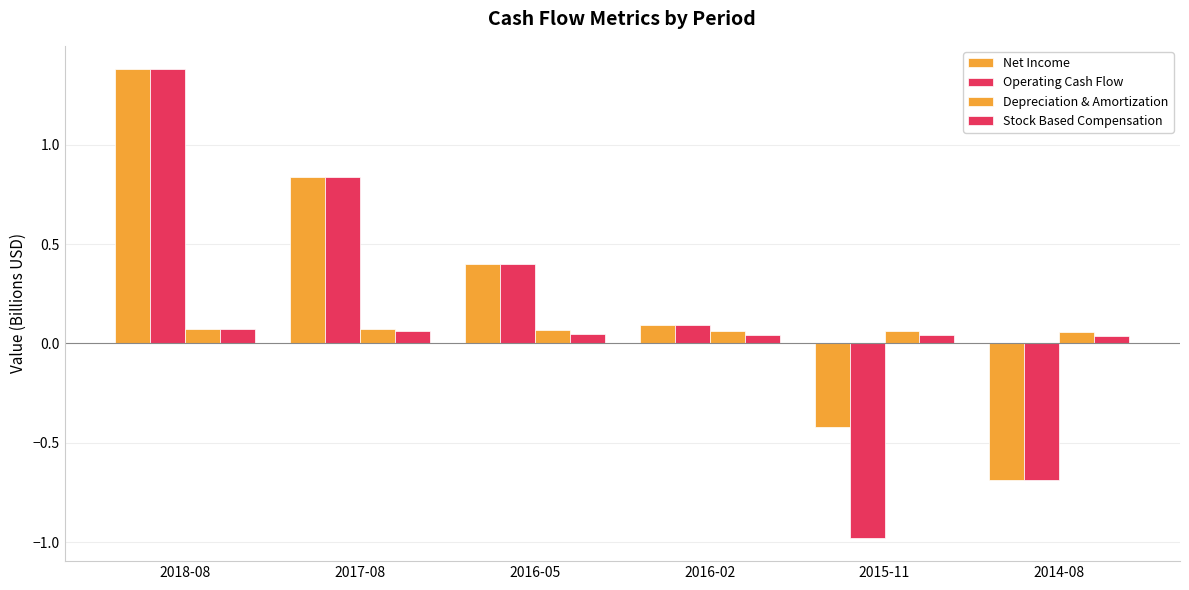

Are the bars horizontal?

No